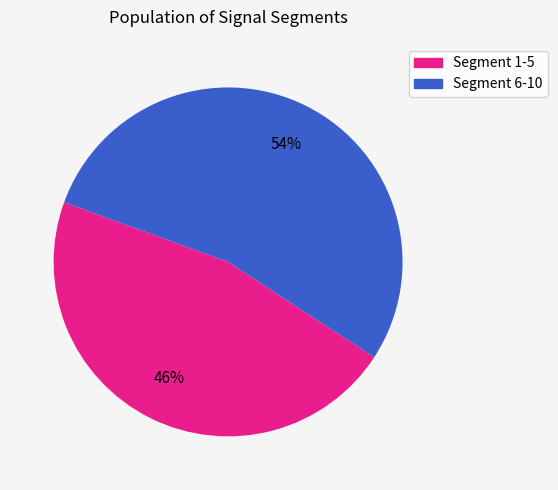

To the nearest percent, what is the average slice percentage?

50%